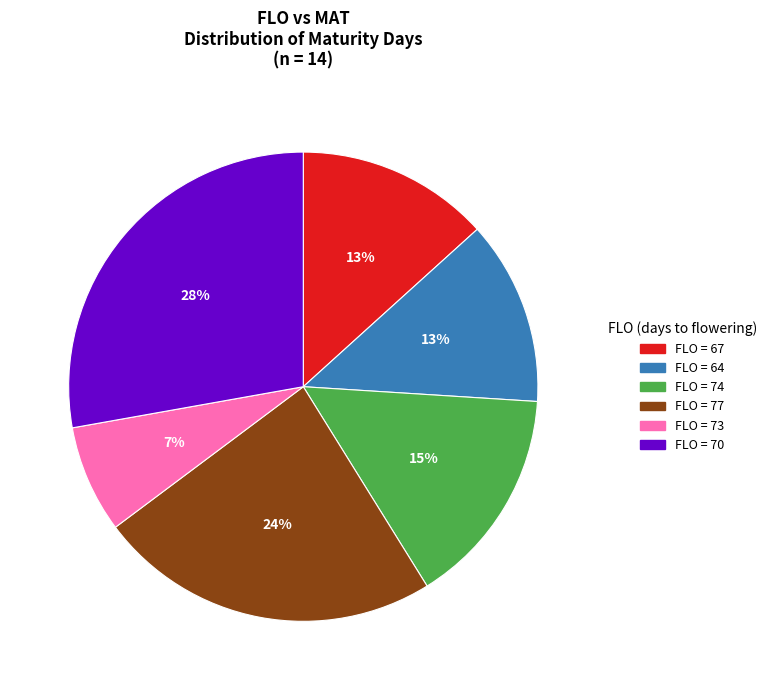

To the nearest percent, what is the average slice percentage?

17%